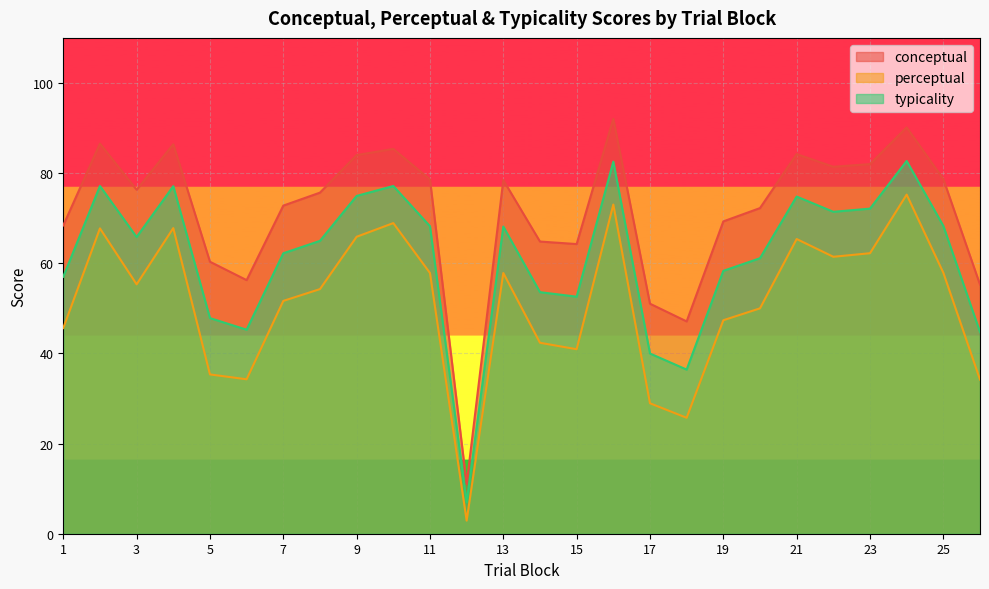

Which series has the largest range (max minus min)?

conceptual